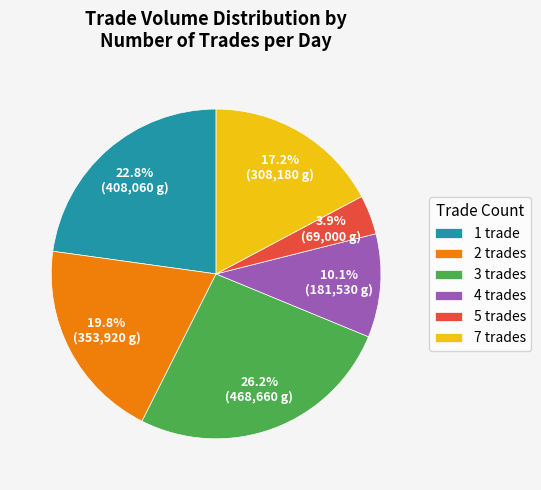

Rank the categories by value from highest to lowest.

3 trades, 1 trade, 2 trades, 7 trades, 4 trades, 5 trades